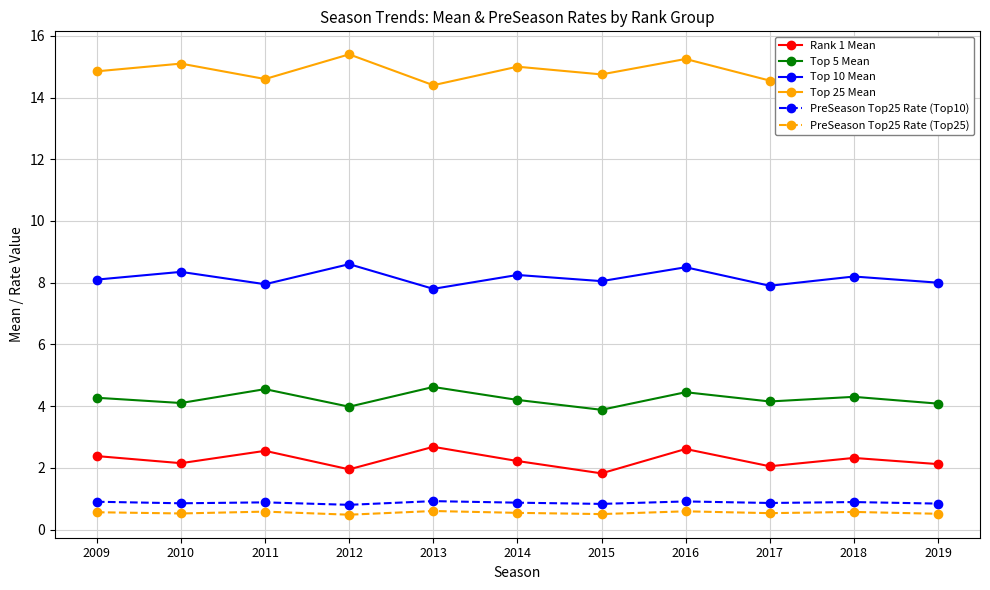

True or false: Top 5 Mean and Top 10 Mean cross at least once.

False